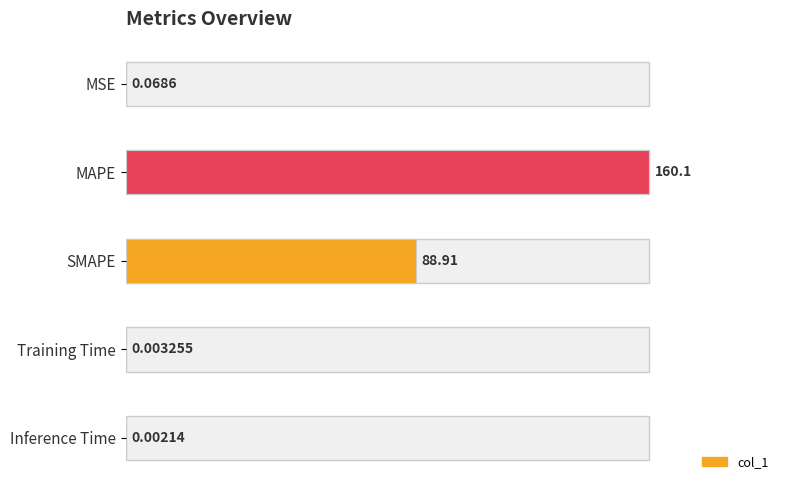

Are the bars horizontal?

Yes